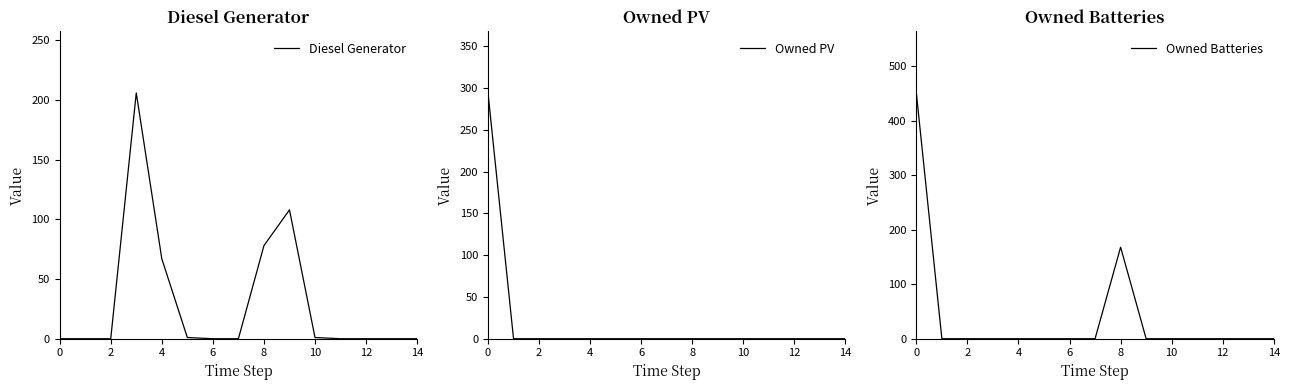

True or false: Diesel Generator and Owned PV intersect in this chart.

False